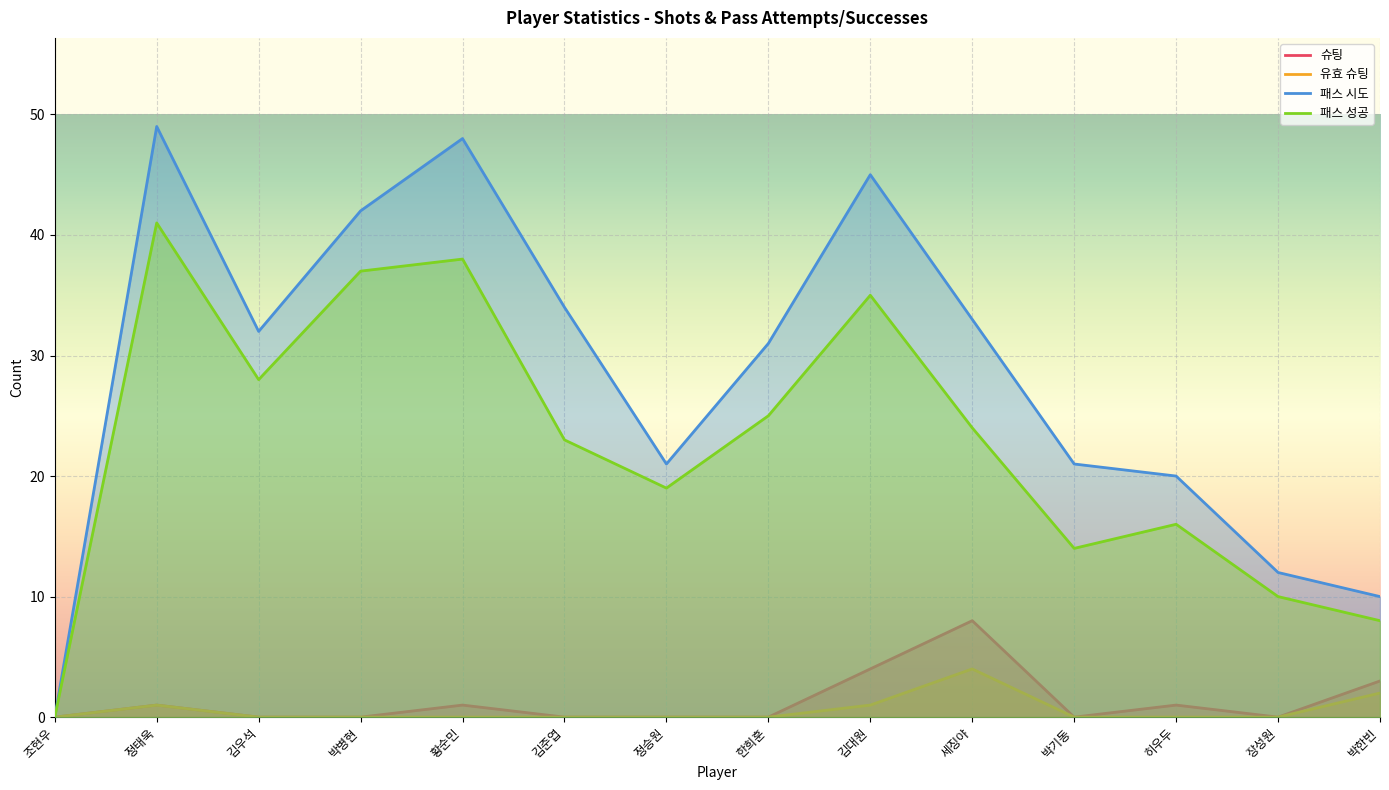

At 히우두, list the series in order from smallest to largest.

유효 슈팅, 슈팅, 패스 성공, 패스 시도